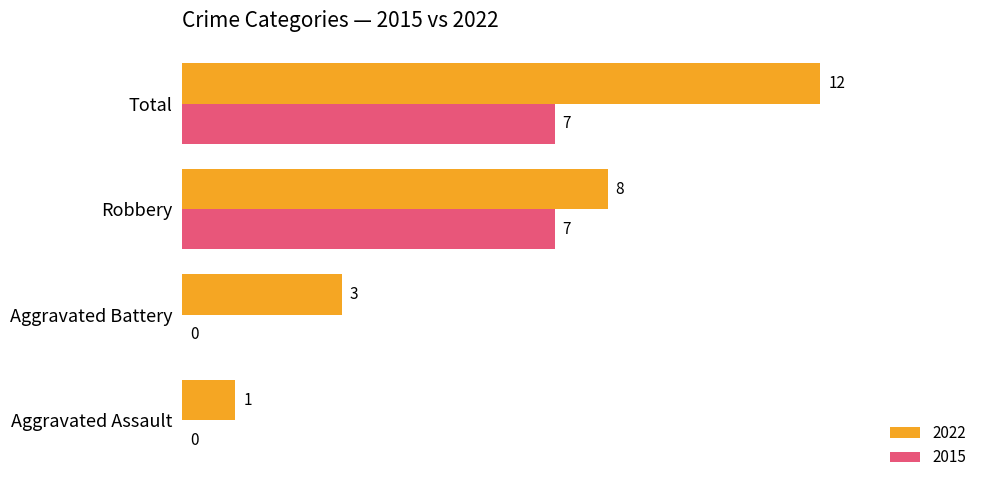

How many 2022 values are between 3 and 12?

3